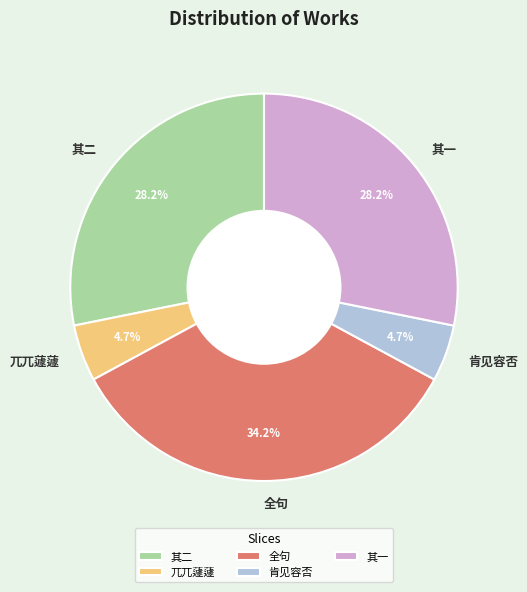

What is the total percentage of 兀兀蘧蘧 and 全句?

38.9%